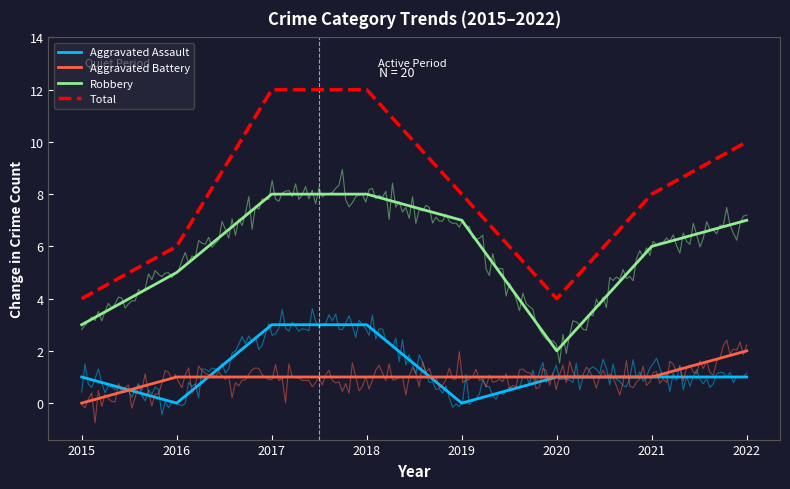

What is the maximum value for Aggravated Battery?

2